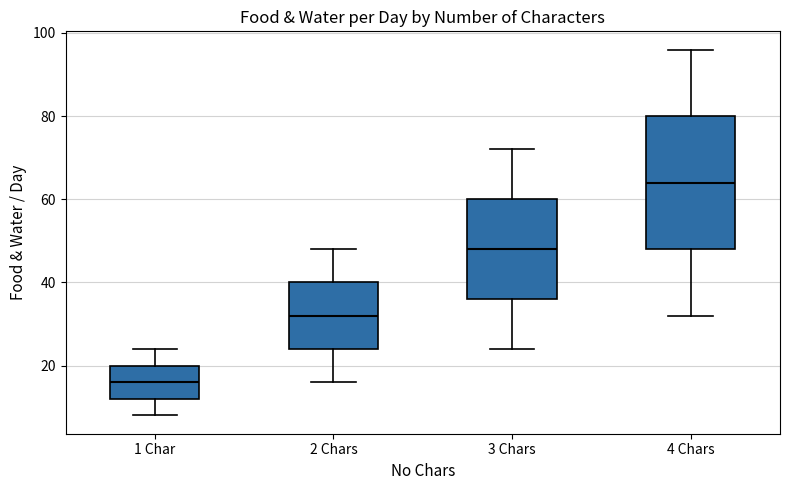

Which box is the tallest, from its lower edge to its upper edge?

4 Chars